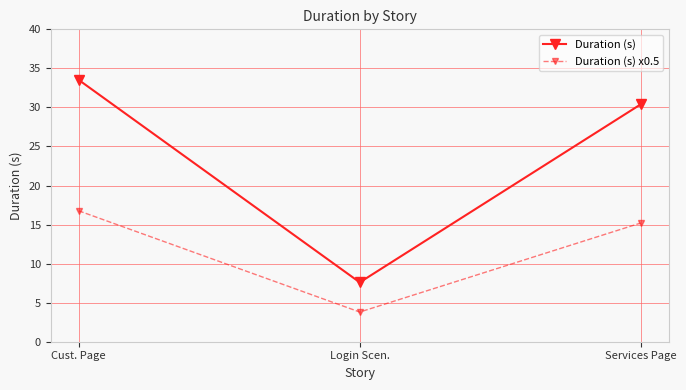

Between Cust. Page and Login Scen., which series saw the biggest shift?

Duration (s)